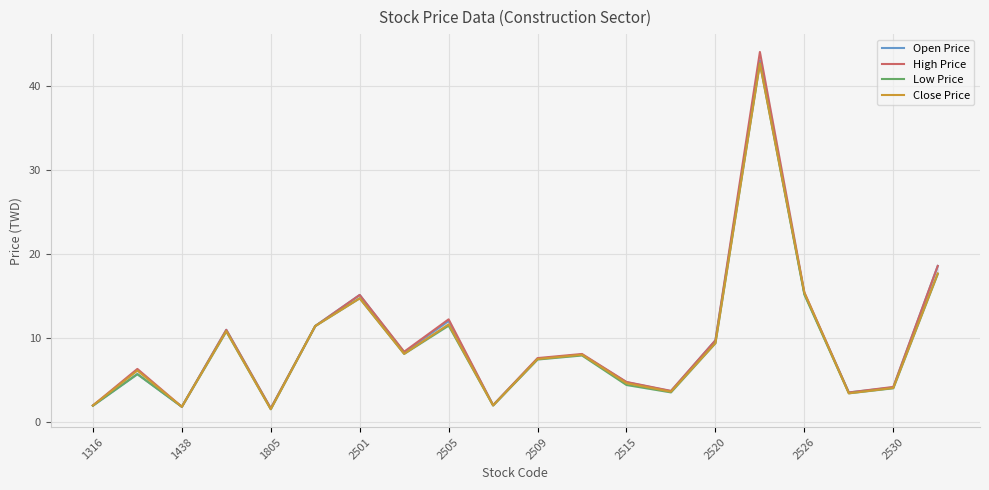

The value of Close Price at 2509 is 7.5. True or false?

True